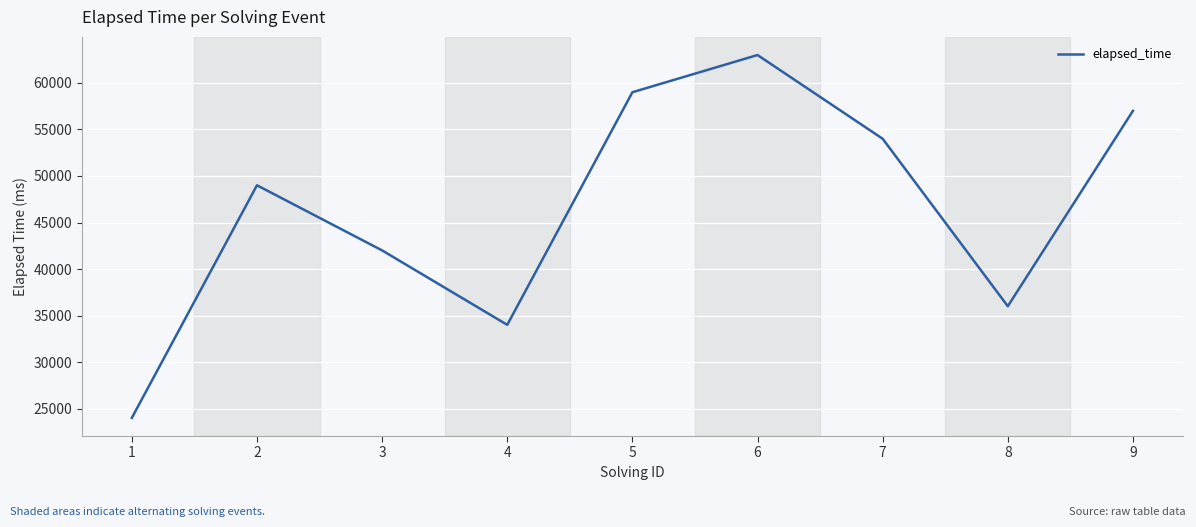

What is the difference between the maximum and minimum values?

39000